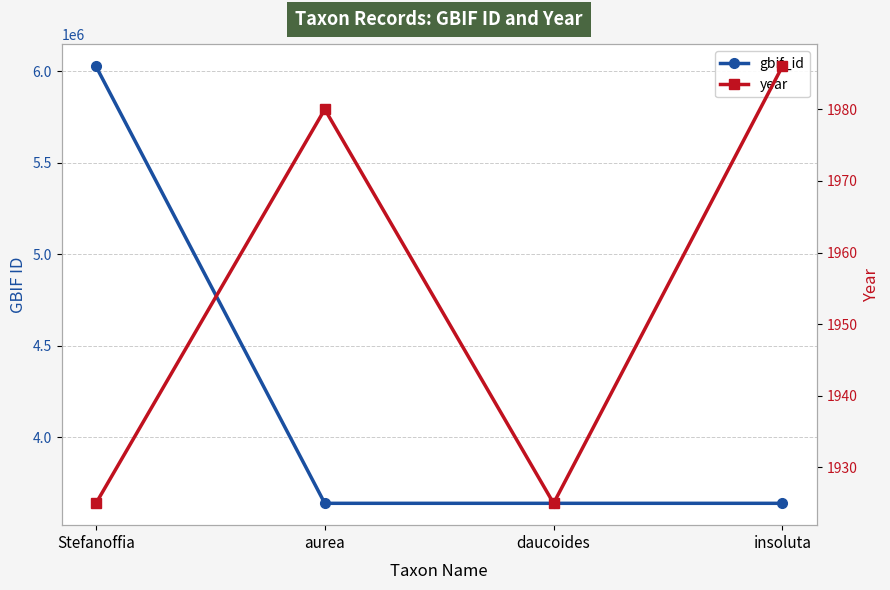

At Stefanoffia, list the series in order from smallest to largest.

year, gbif_id